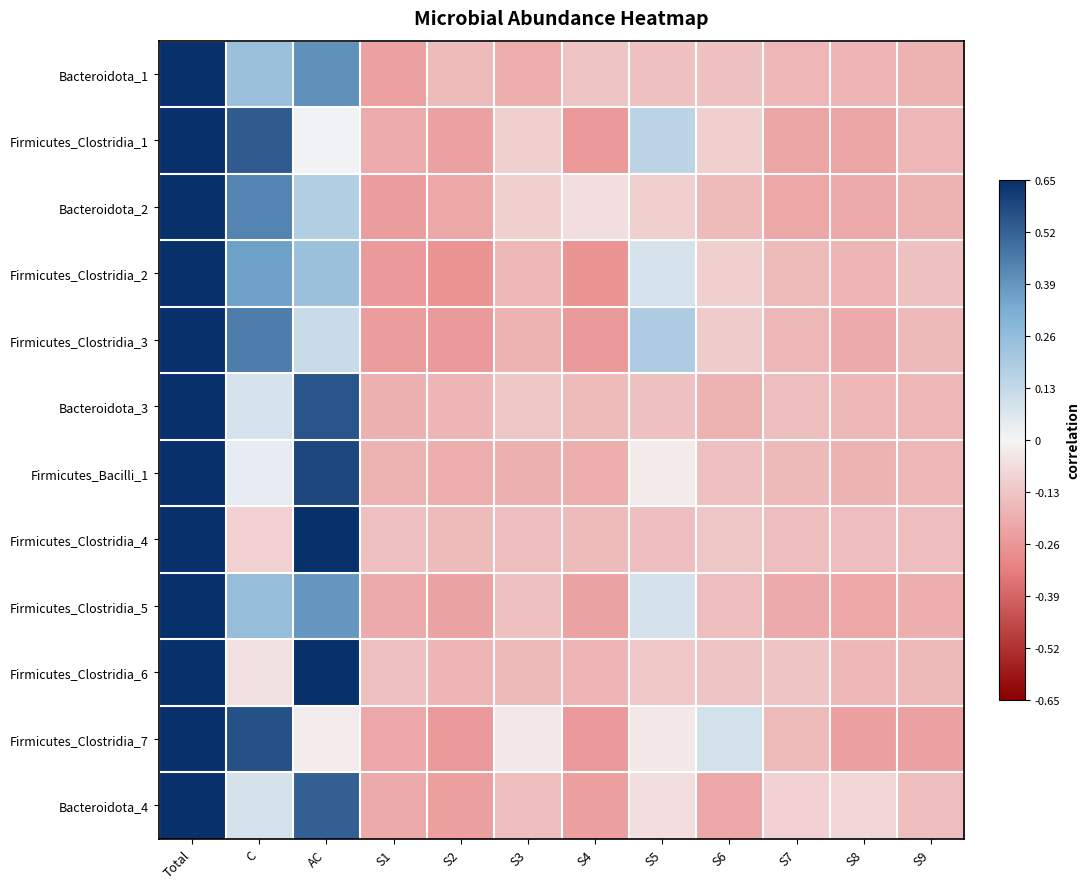

At which category is the sum across all series the highest?

Total